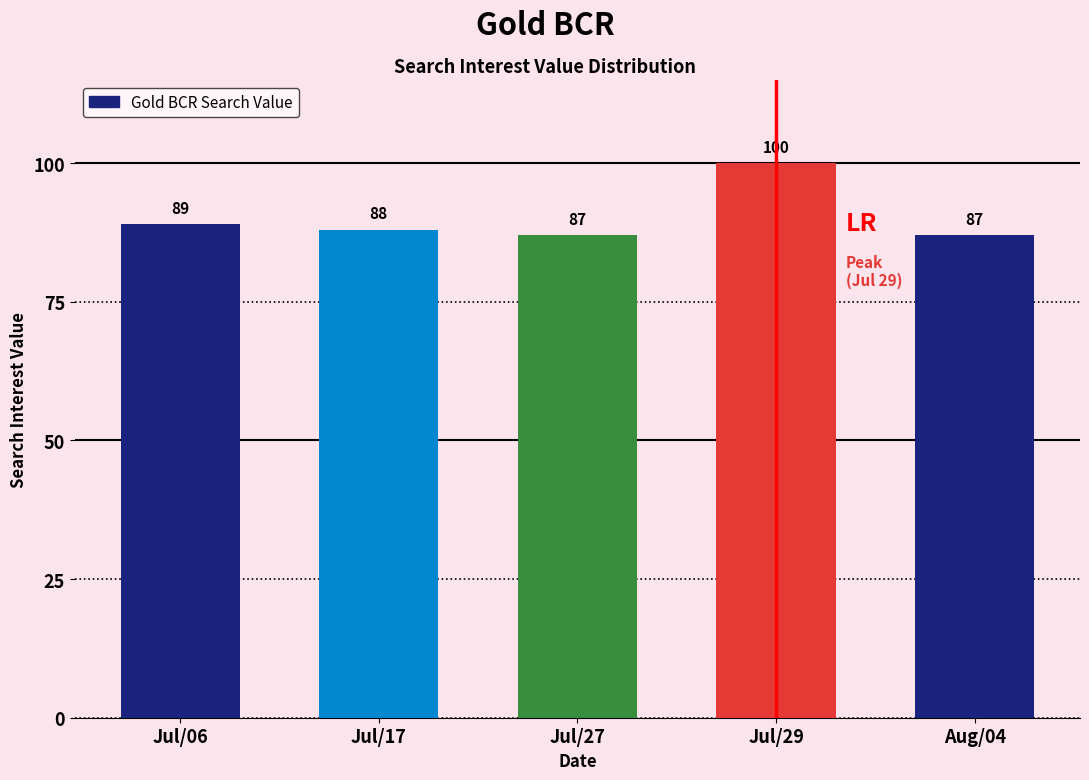

Where does the data first go above 88?

Jul/06